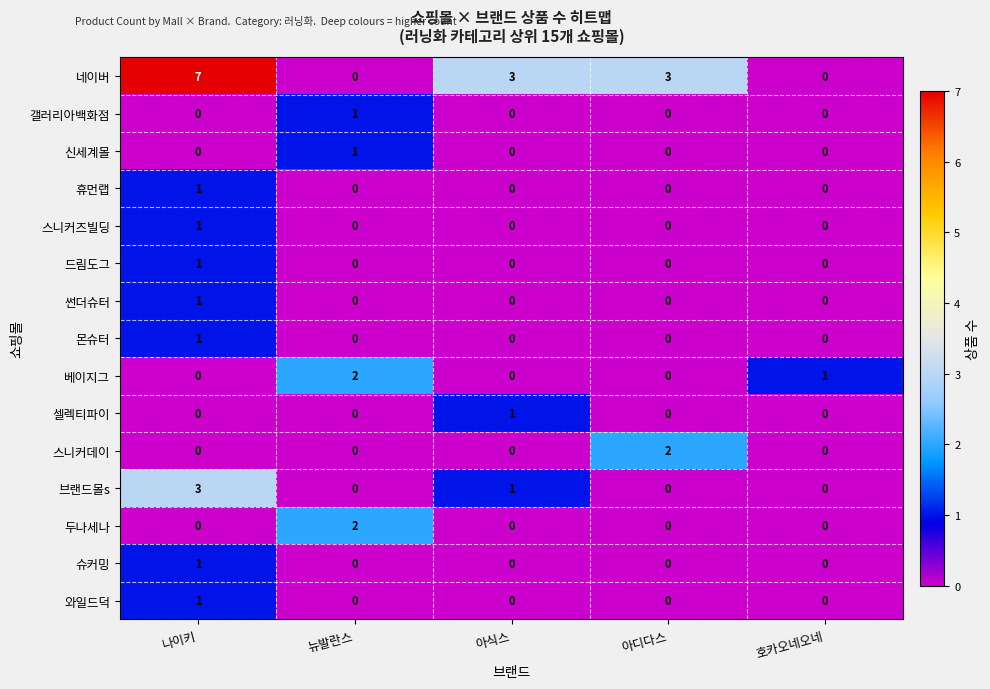

At which label does 스니커즈빌딩 reach its peak?

나이키